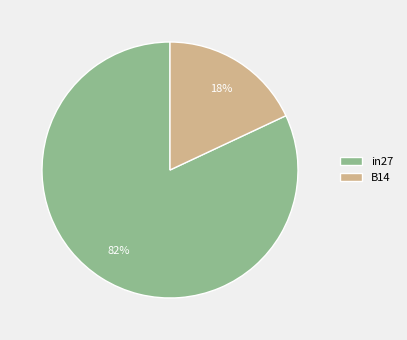

What is the smallest slice in the pie chart?

B14